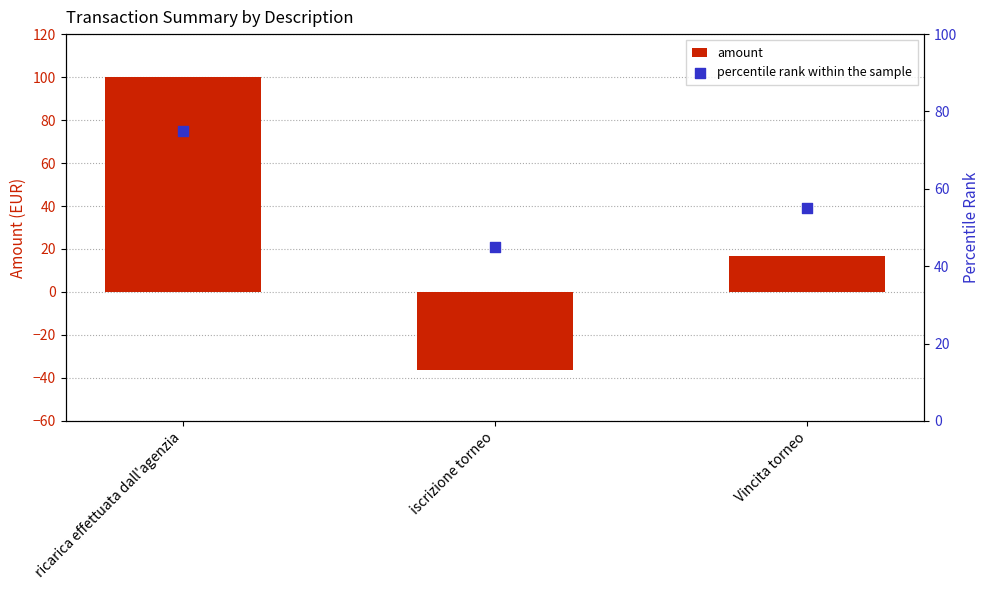

Is the value of percentile rank within the sample at Vincita torneo greater than the value of amount at iscrizione torneo?

Yes